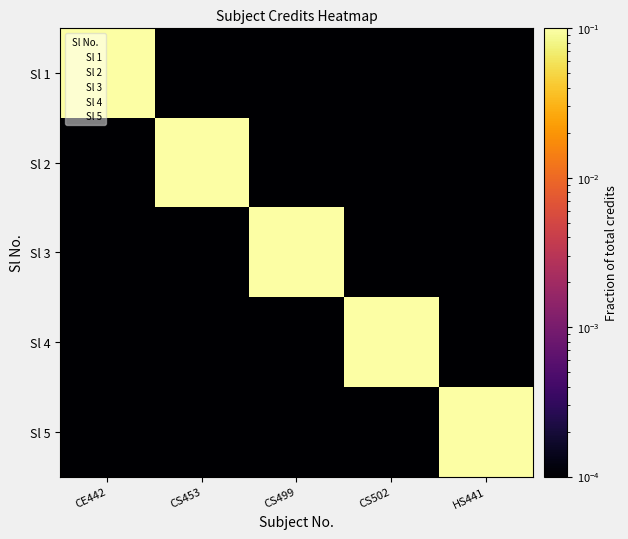

Rank the series at CE442 from highest to lowest value.

Sl 1, Sl 2, Sl 3, Sl 4, Sl 5